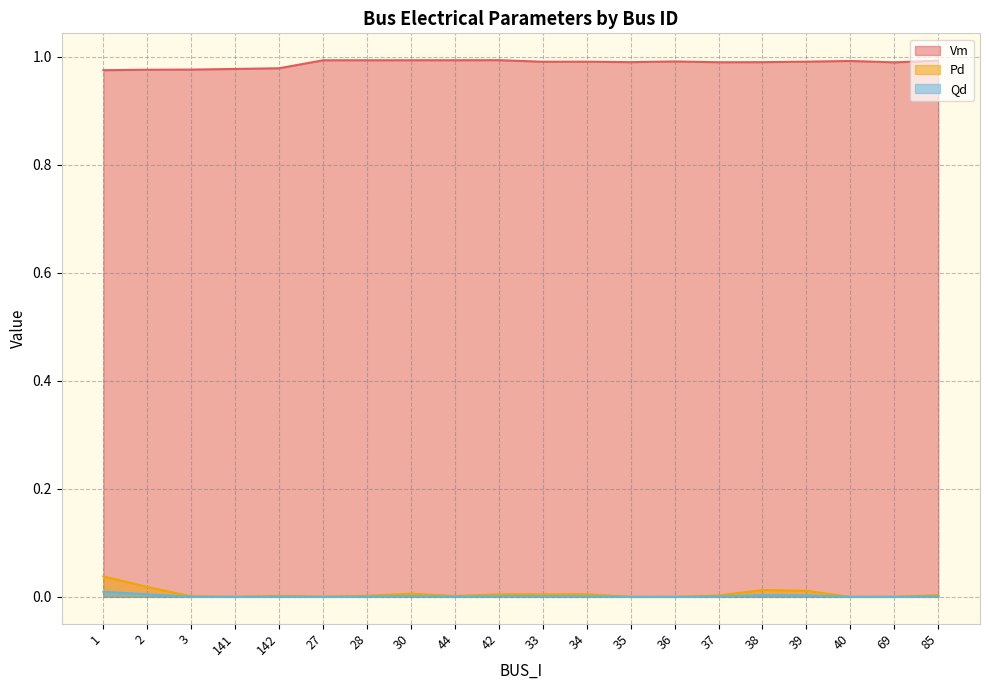

True or false: Qd and Vm intersect in this chart.

False